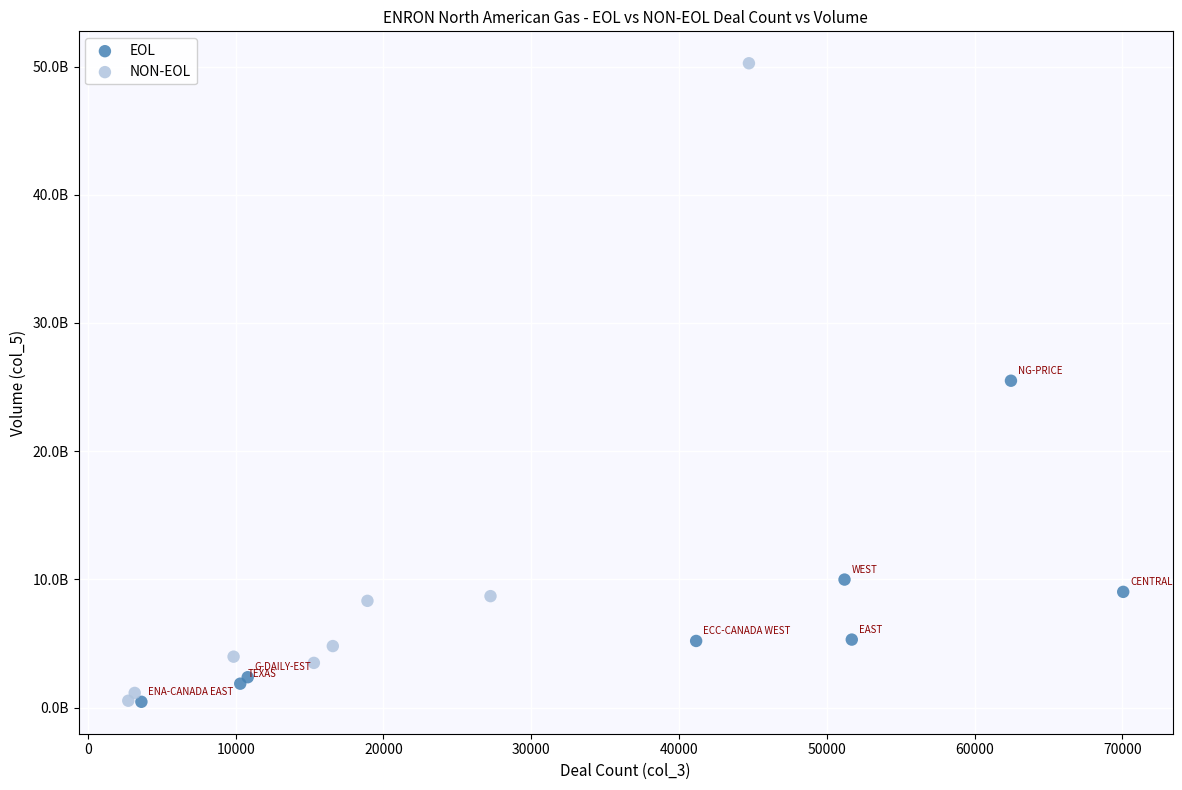

What are all the series names shown in the legend?

EOL, NON-EOL